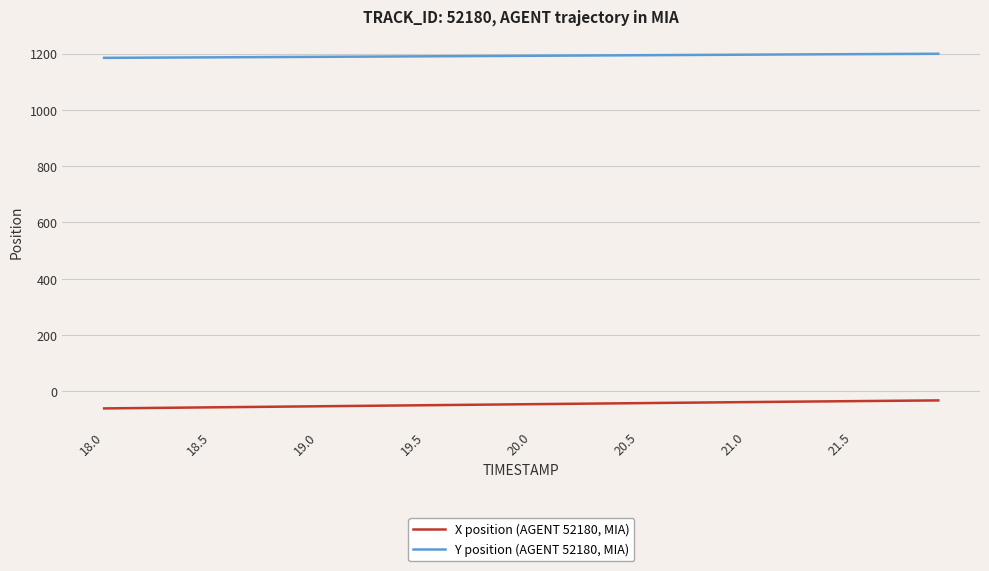

True or false: Y position (AGENT 52180, MIA) and X position (AGENT 52180, MIA) cross at least once.

False